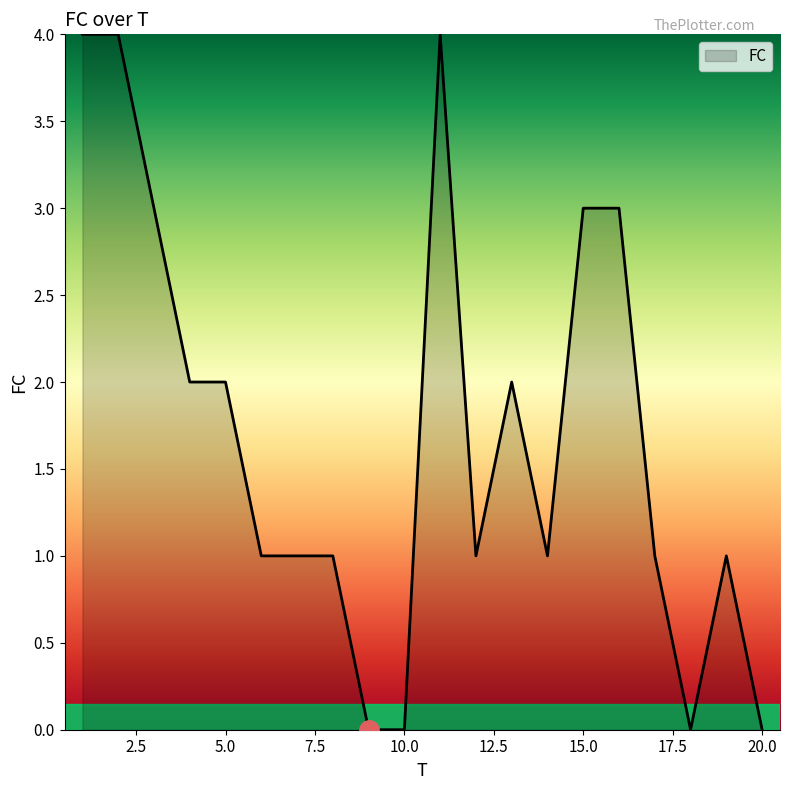

Reading left to right, transcribe all the data shown in this chart.

4	4	3	2	2	1	1	1	0	0	4	1	2	1	3	3	1	0	1	0